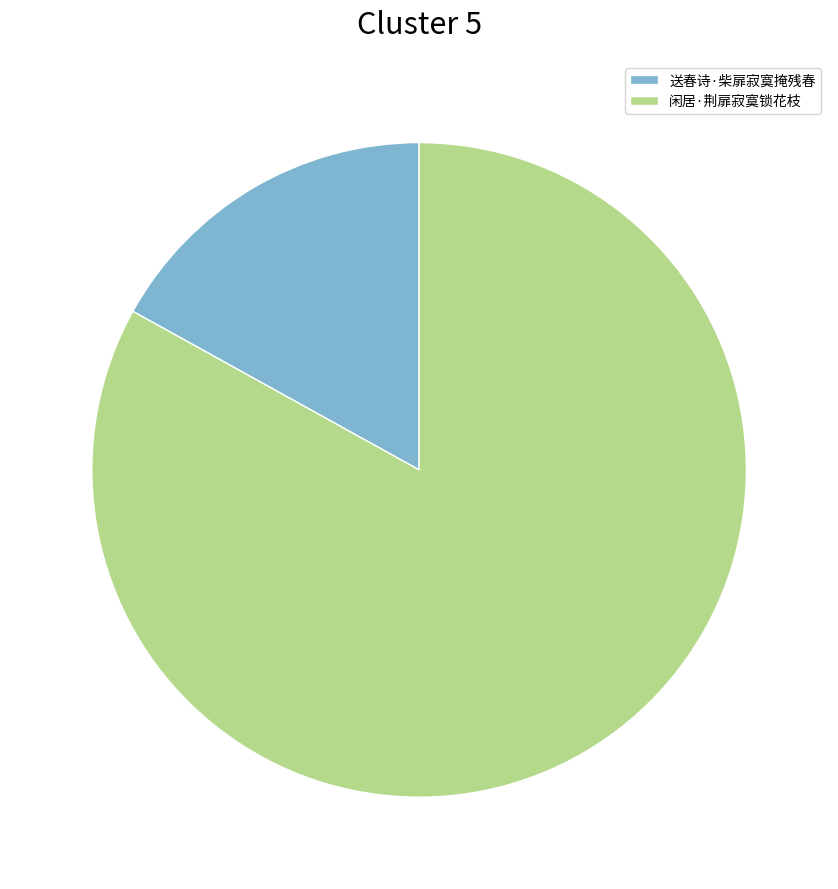

Between 闲居·荆扉寂寞锁花枝 and 送春诗·柴扉寂寞掩残春, which is larger?

闲居·荆扉寂寞锁花枝